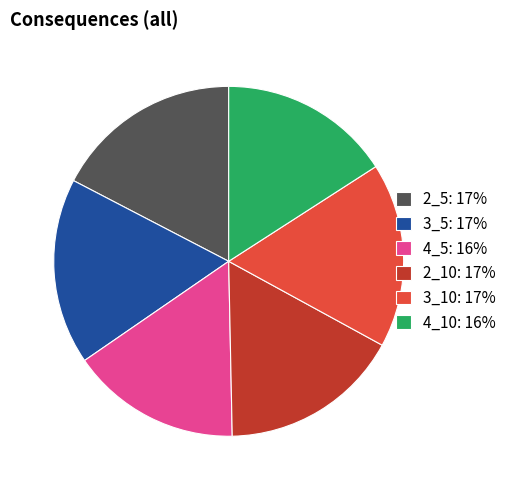

Does any single category account for the majority?

No